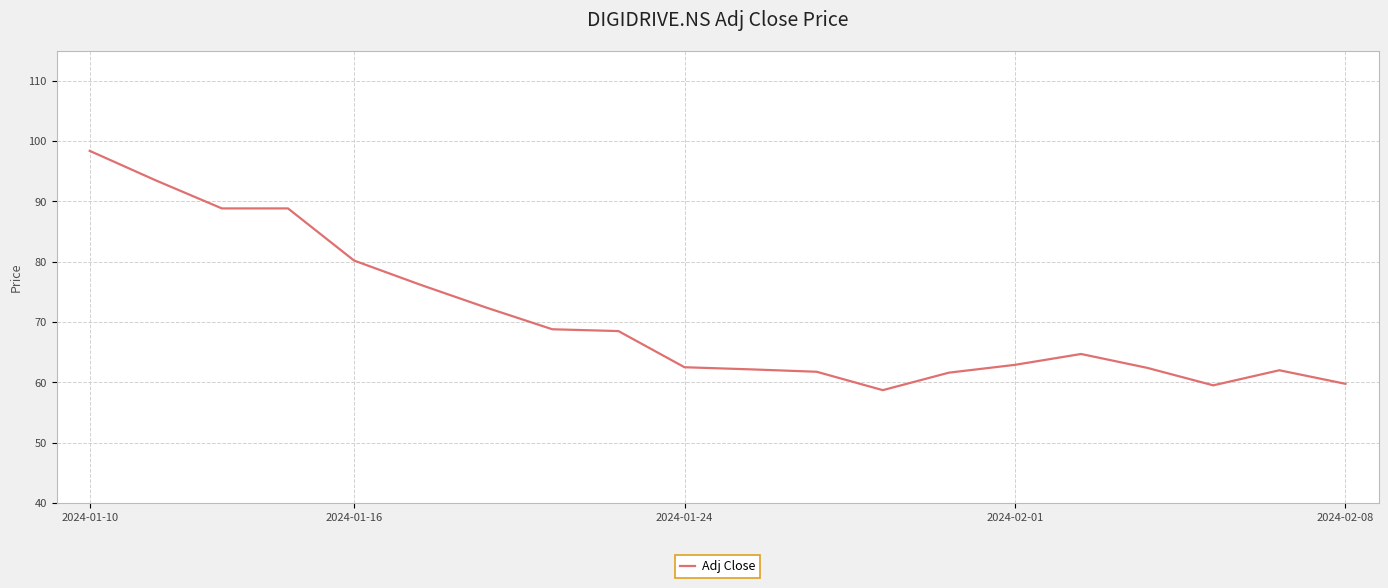

Count the number of categories in the chart.

20